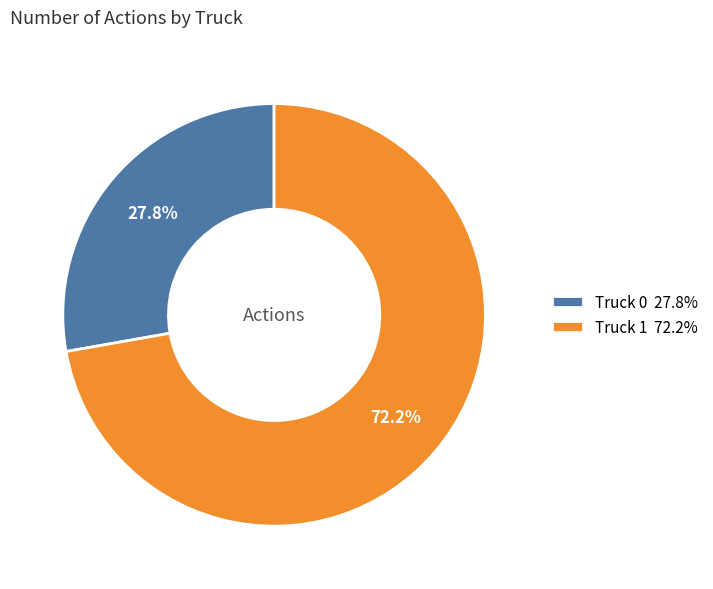

What is the total percentage of Truck 0 and Truck 1?

100.0%